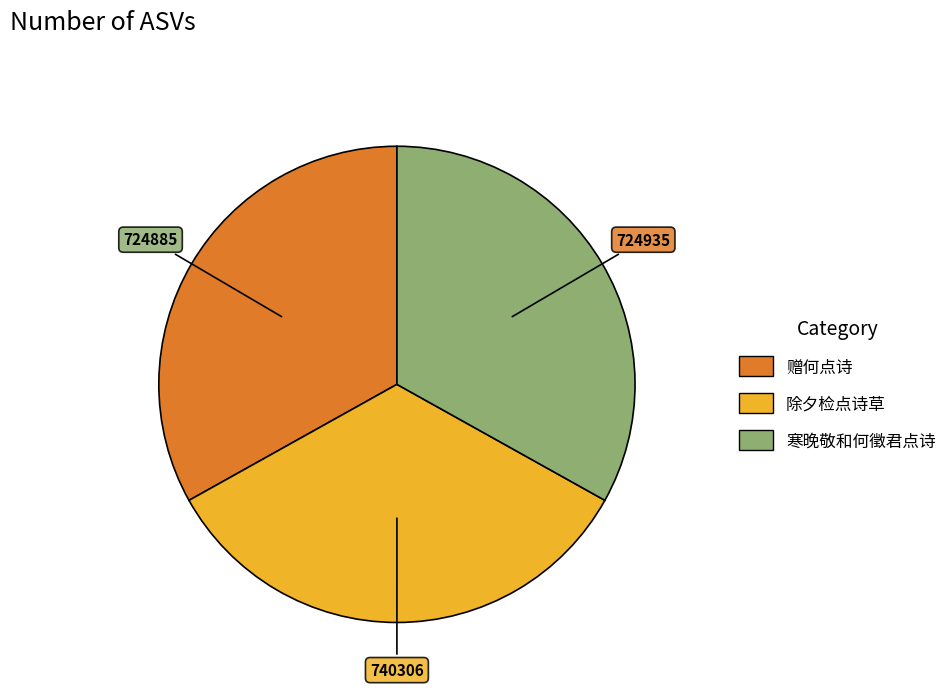

Combined, do 寒晚敬和何徵君点诗 and 除夕检点诗草 account for over 50%?

Yes